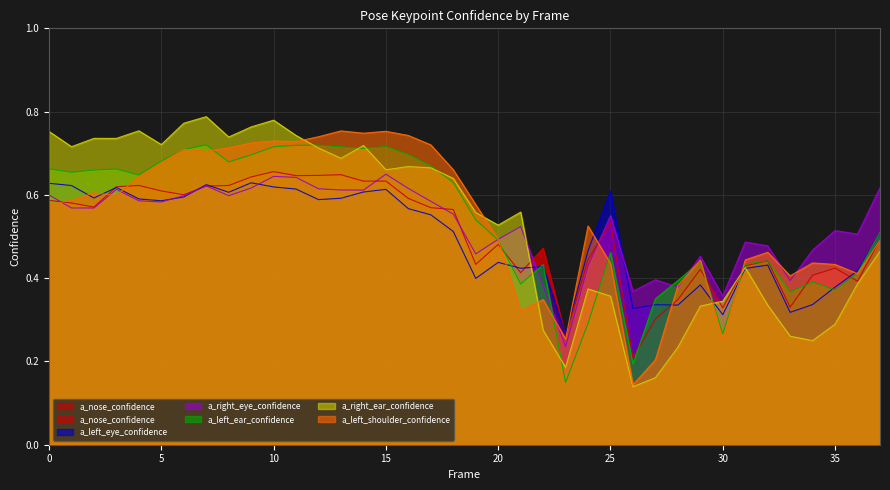

What are all the series names shown in the legend?

a_nose_confidence, a_left_eye_confidence, a_right_eye_confidence, a_left_ear_confidence, a_right_ear_confidence, a_left_shoulder_confidence